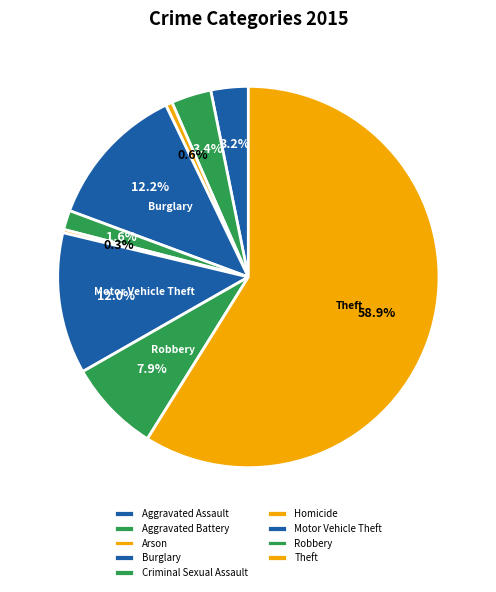

Count the number of slices in the pie.

9